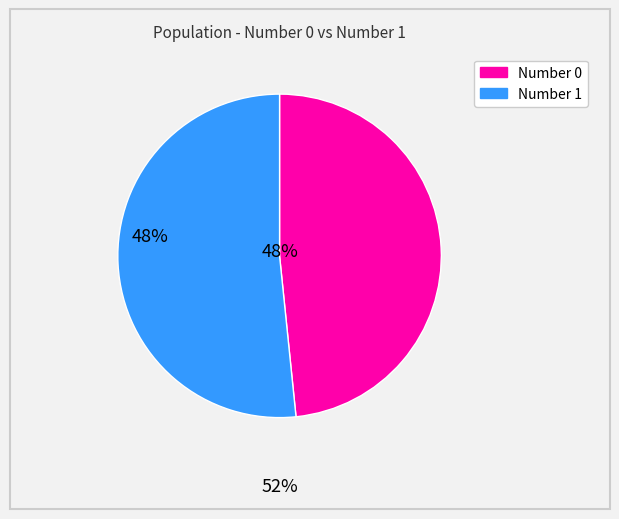

What is the smallest slice in the pie chart?

Number 0